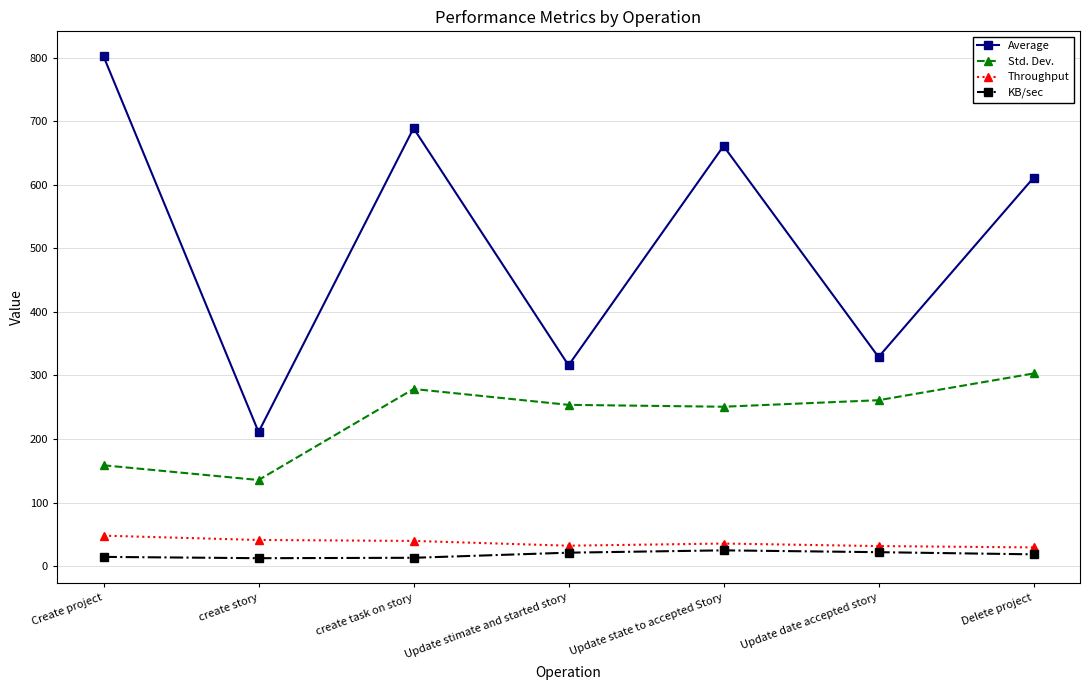

What is the label of the 6th point from the right?

create story